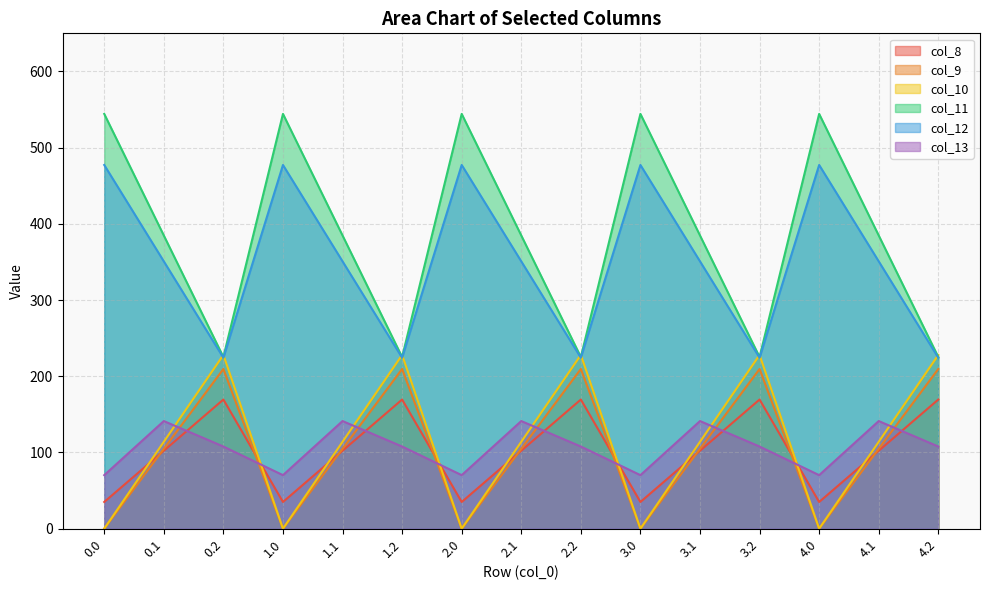

True or false: col_12 and col_11 intersect in this chart.

False